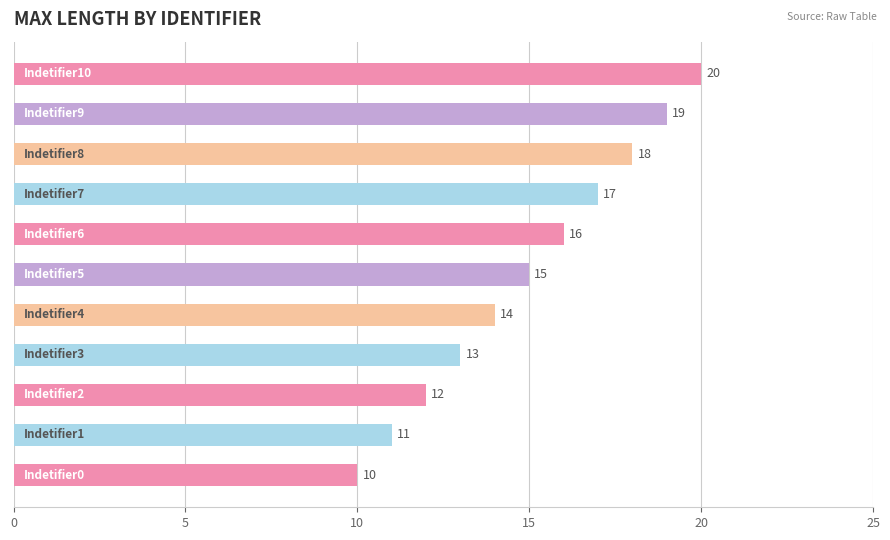

What is the average value?

15